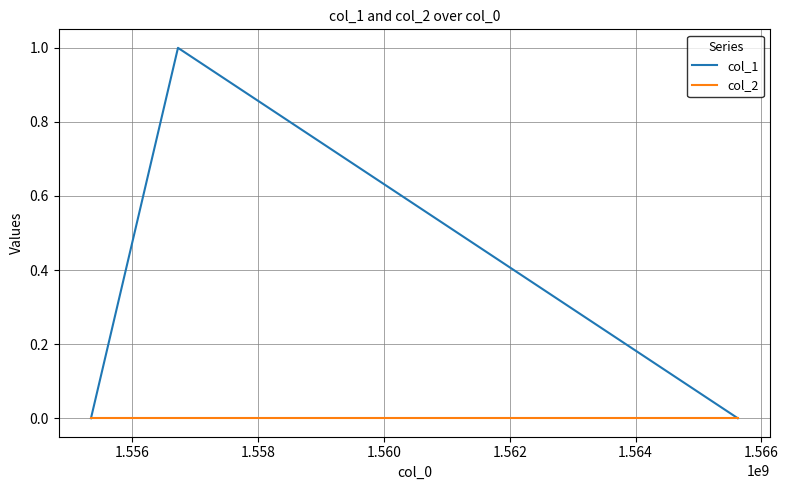

What are all the series names shown in the legend?

col_1, col_2